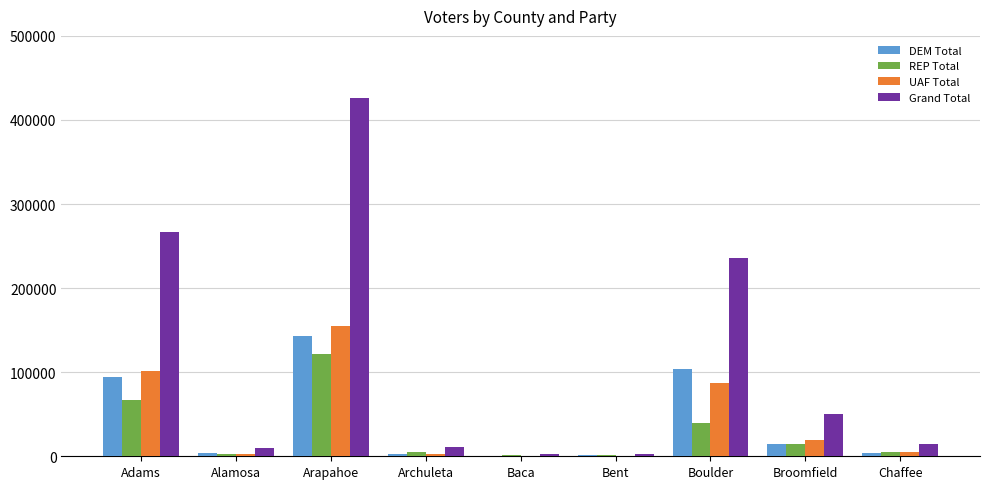

Is the value of DEM Total at Chaffee greater than the value of Grand Total at Alamosa?

No